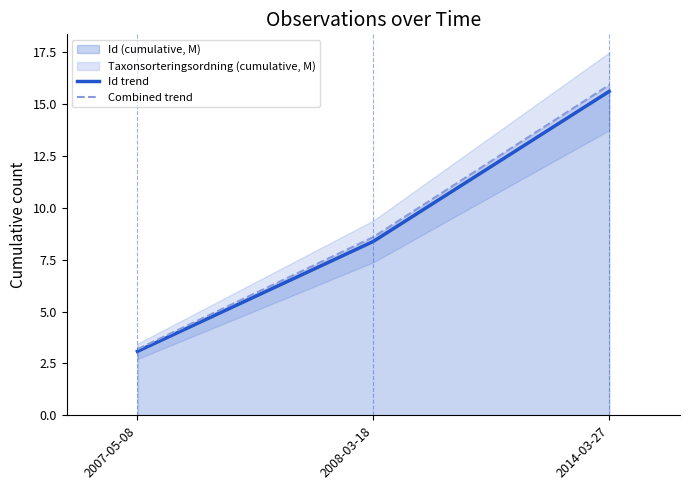

At 2008-03-18, list the series in order from smallest to largest.

Id trend, Combined trend